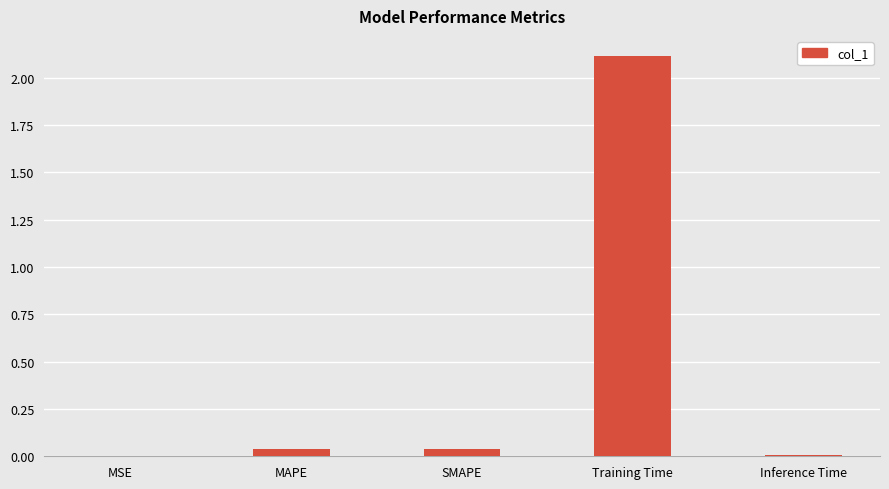

Which label corresponds to the largest value in the chart?

Training Time